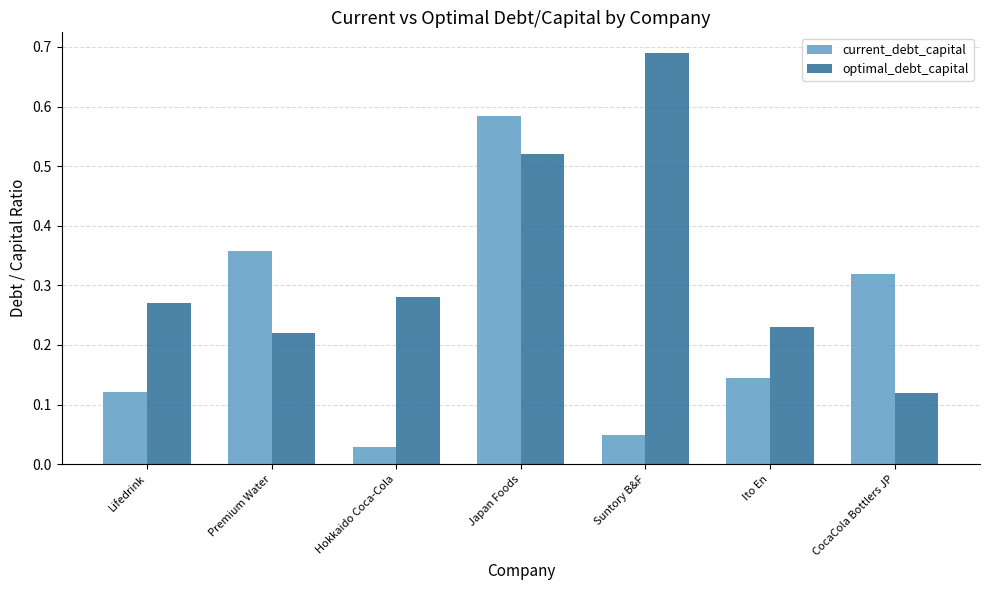

At how many categories does at least one series exceed 0?

7